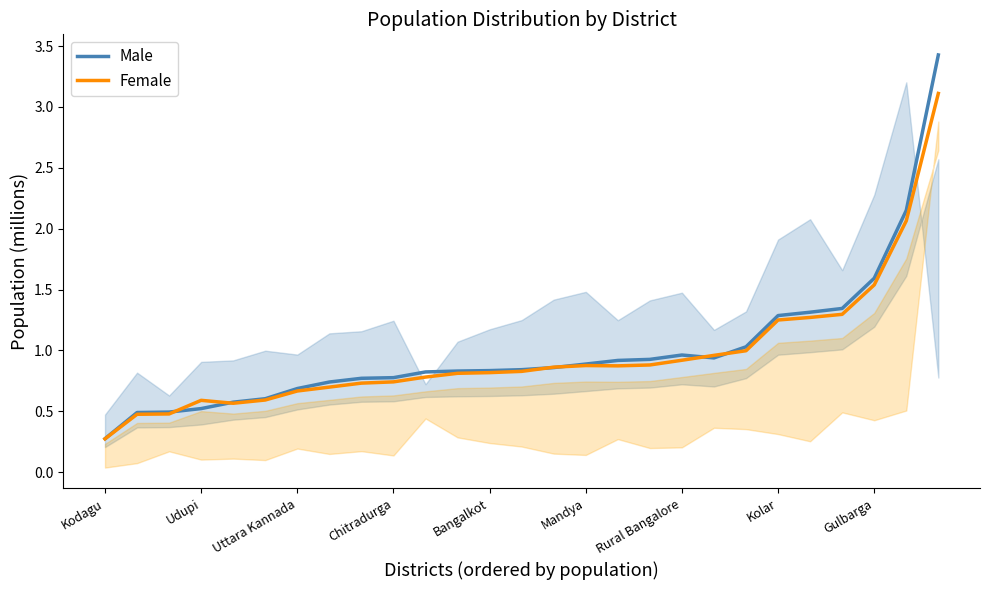

The value of Male at Rural Bangalore is 0.4. True or false?

False